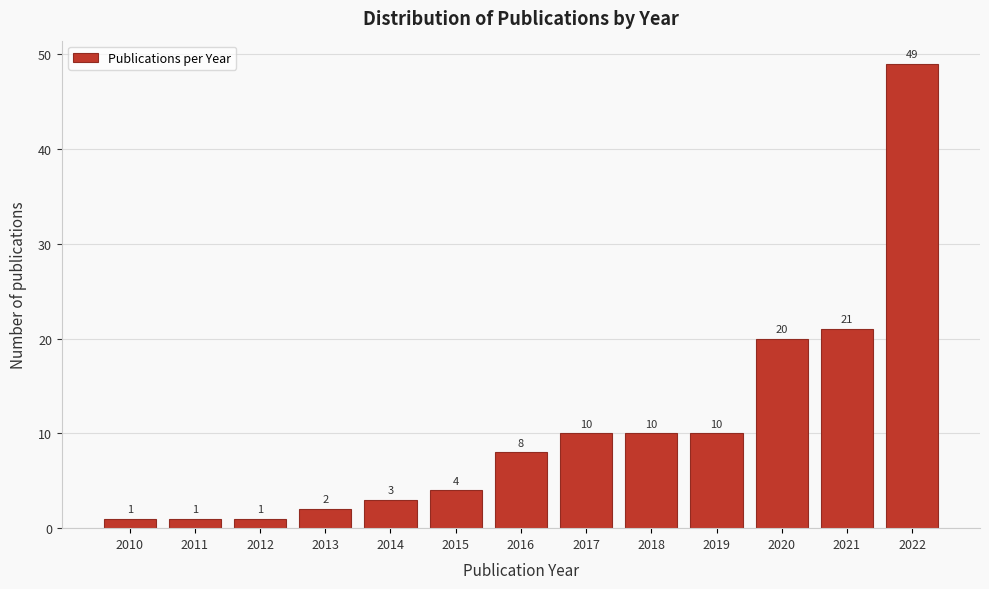

Reading left to right, list all the values displayed in this chart.

1	1	1	2	3	4	8	10	10	10	20	21	49